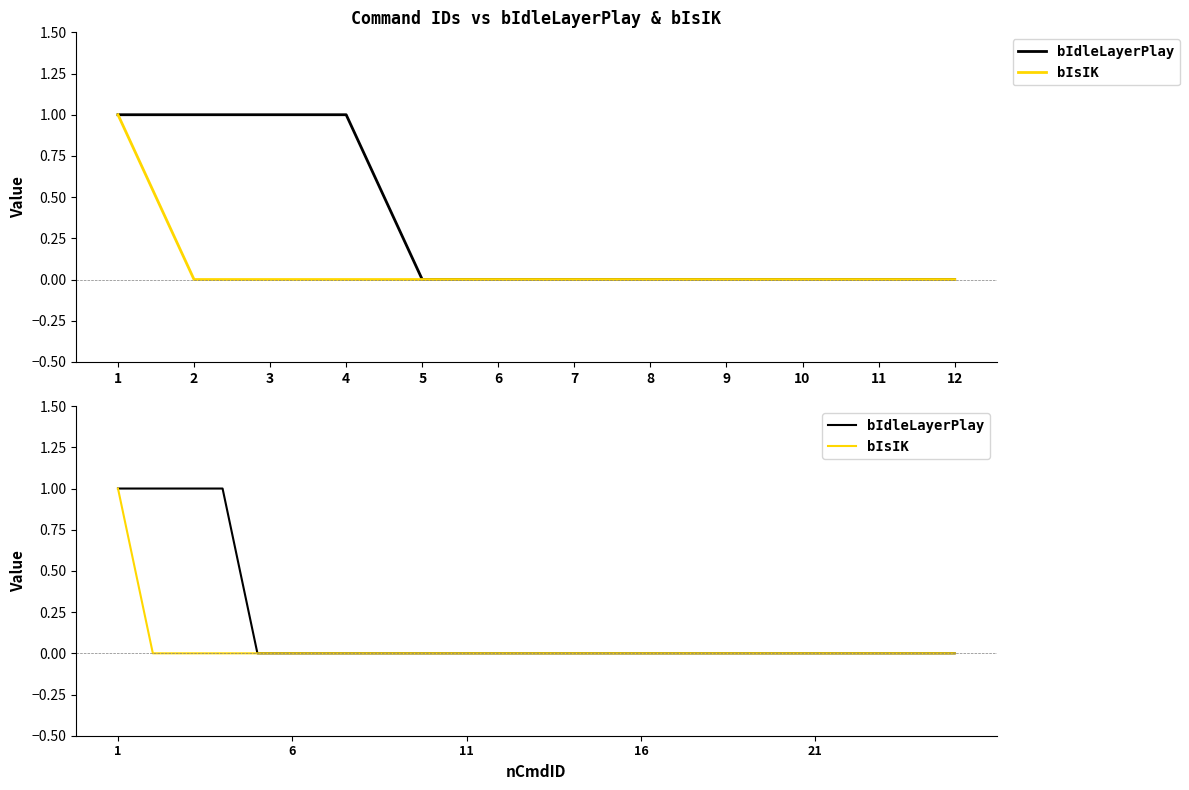

Reading right to left, transcribe all the data shown in this chart.

bIdleLayerPlay: 0	0	0	0	0	0	0	0	0	0	0	0	0	0	0	0	0	0	0	0	0	1	1	1	1
bIsIK: 0	0	0	0	0	0	0	0	0	0	0	0	0	0	0	0	0	0	0	0	0	0	0	0	1